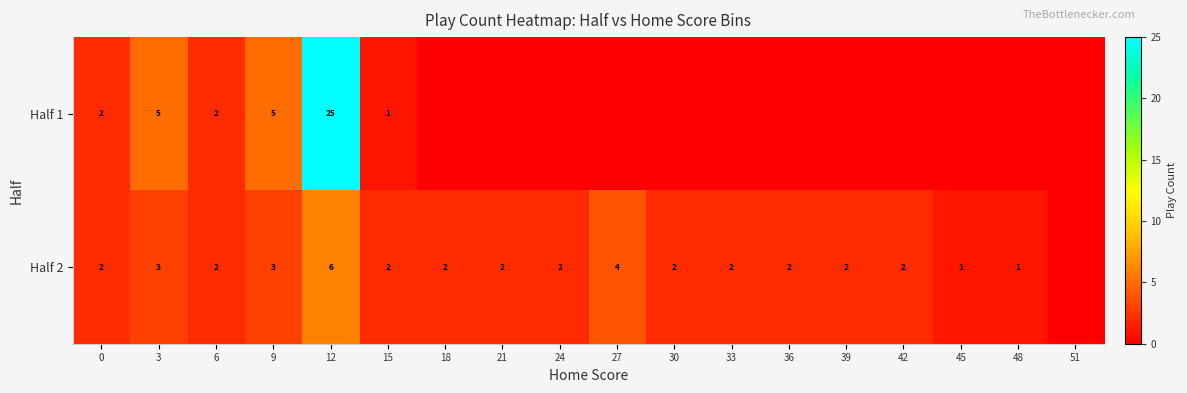

Between 12 and 36, which is larger?

12